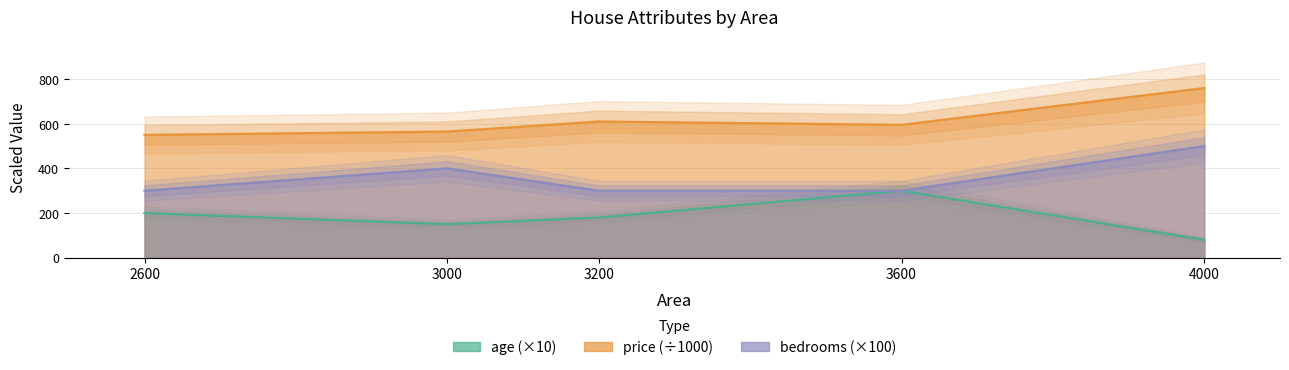

What is the value of the price point at the 5th from the left?

760